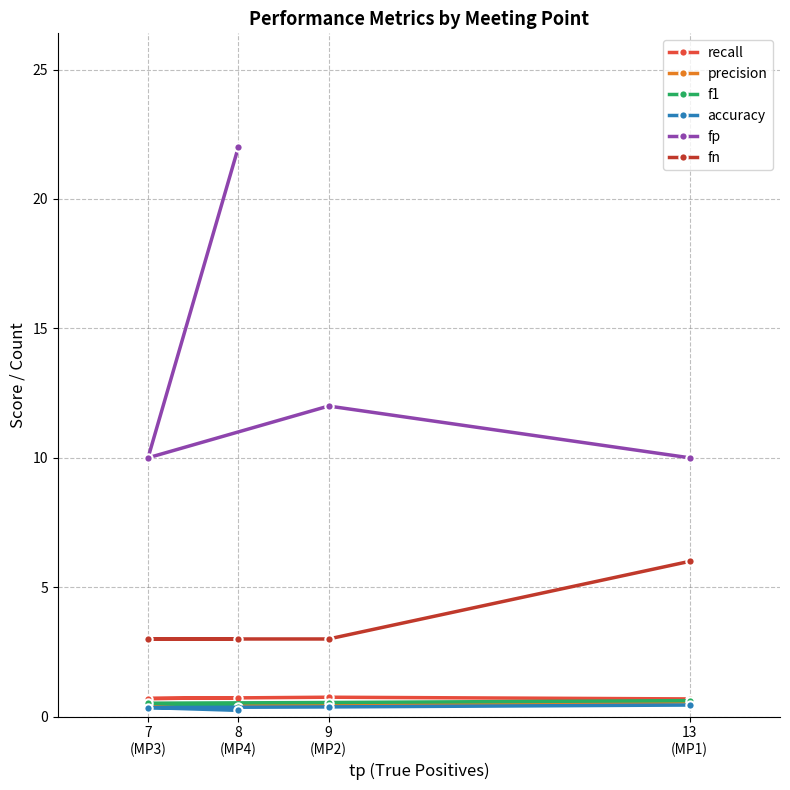

Is it true that f1 equals 0.8 at 7
(MP3)?

False